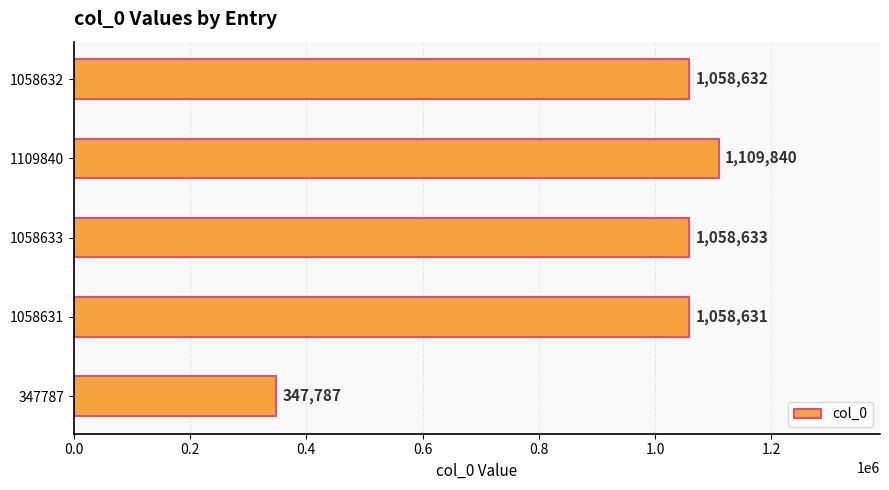

True or false: the data shows 1400738 at 1058632.

False